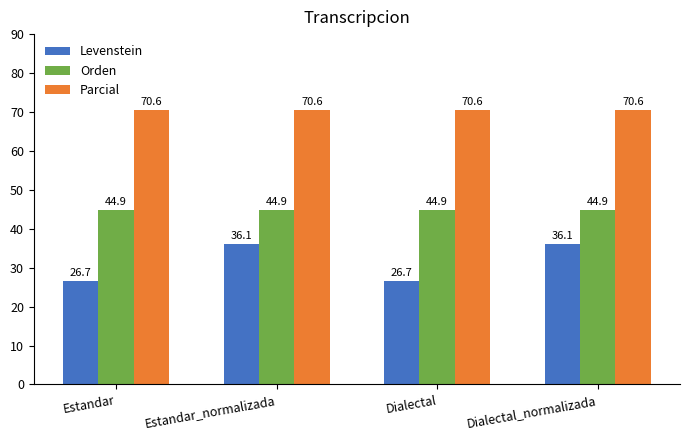

The Levenstein series shows 46.4 at Dialectal. True or false?

False